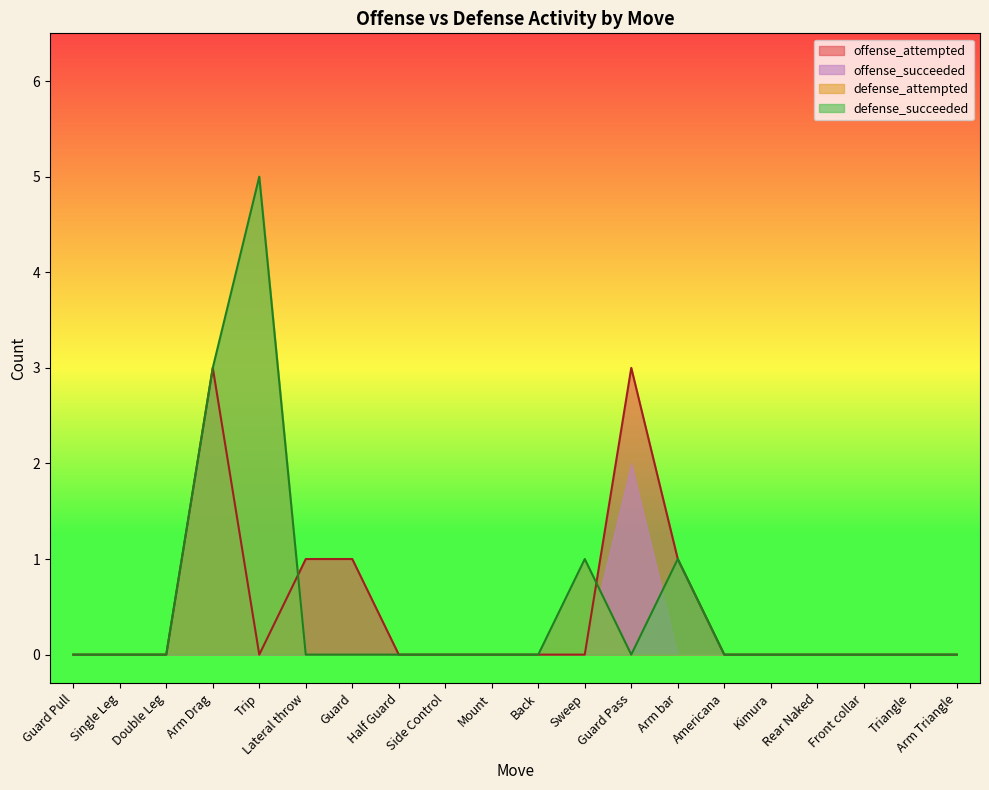

True or false: offense_succeeded has more than 0 interior local peaks.

True